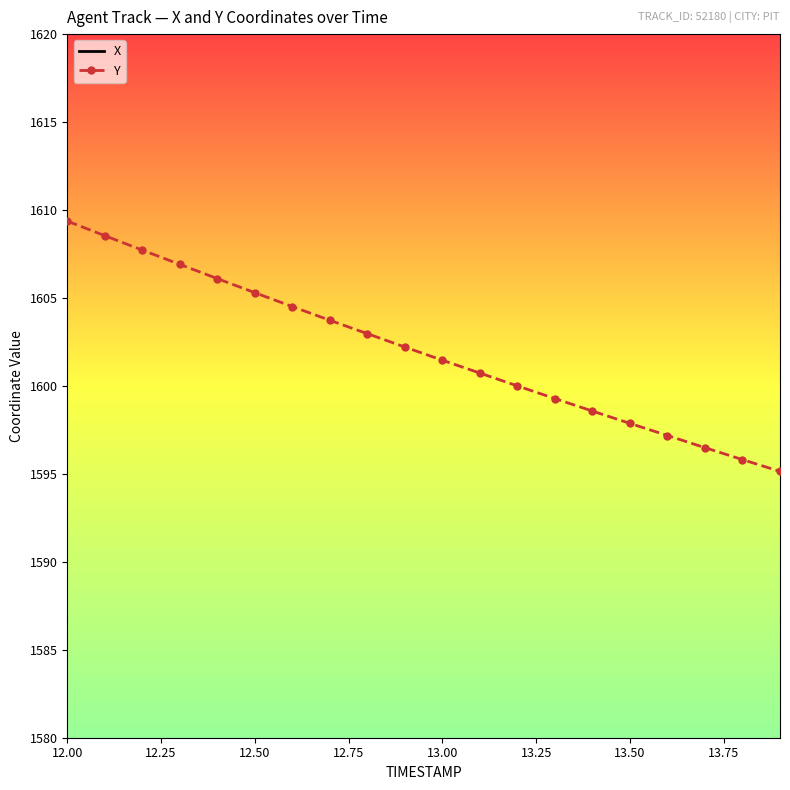

What is the lowest value of the Y series?

1595.1